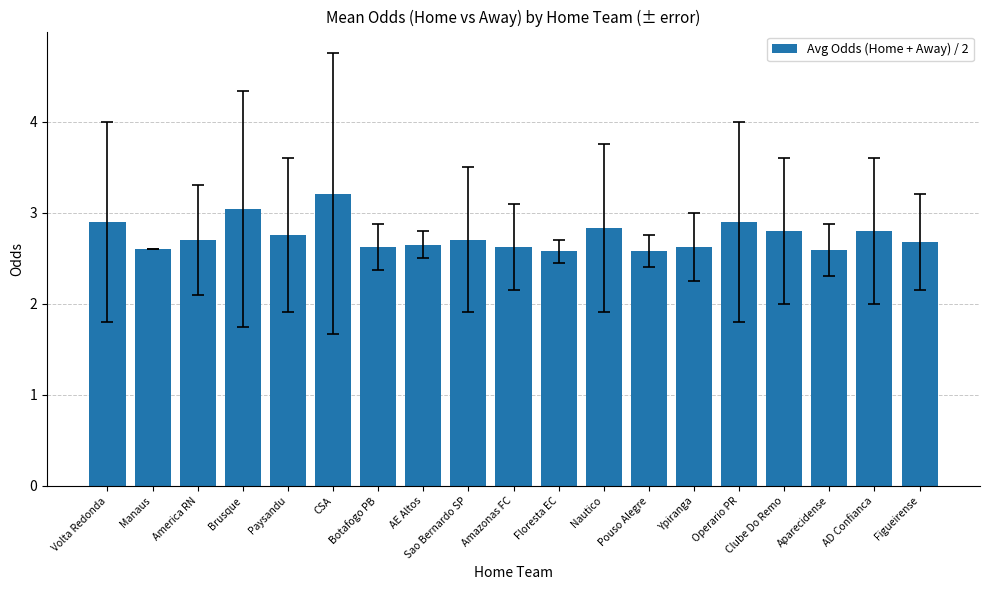

The chart shows a value of 2.9 at Volta Redonda. True or false?

True